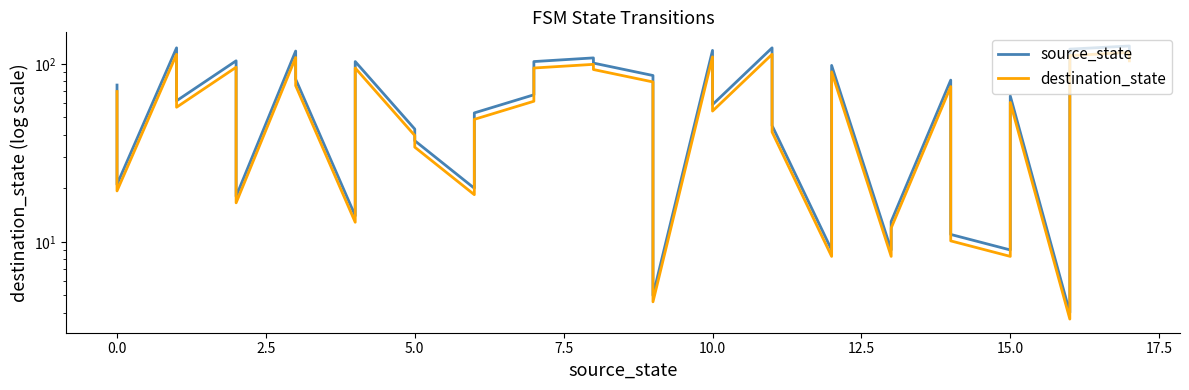

What is the value of the source_state point at the 23rd from the left?

123.0